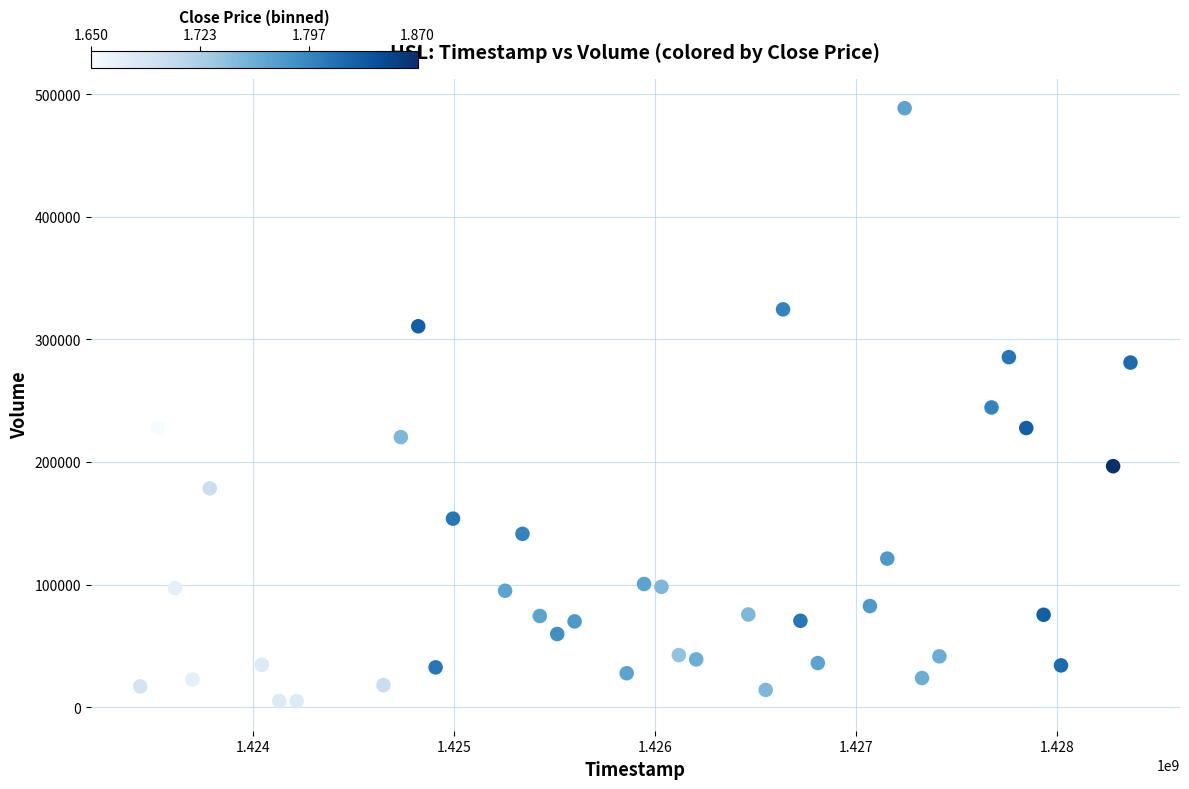

What is the range of Y values (max minus min)?

483600